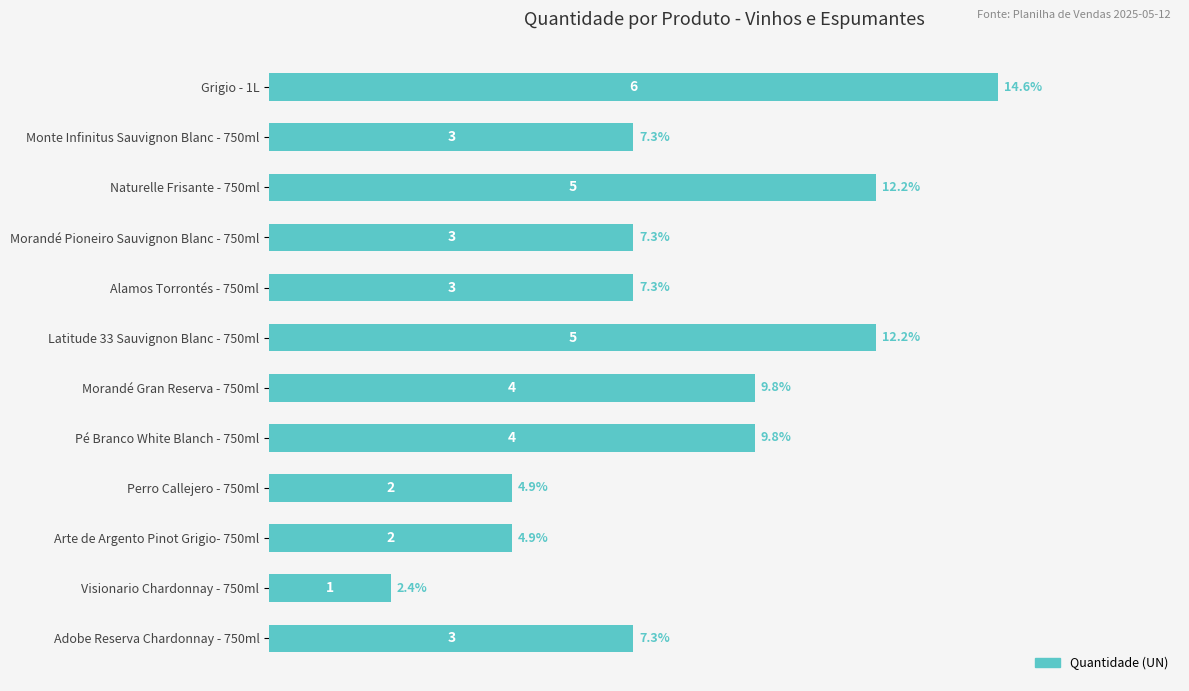

What value does the data have at Pé Branco White Blanch - 750ml?

4